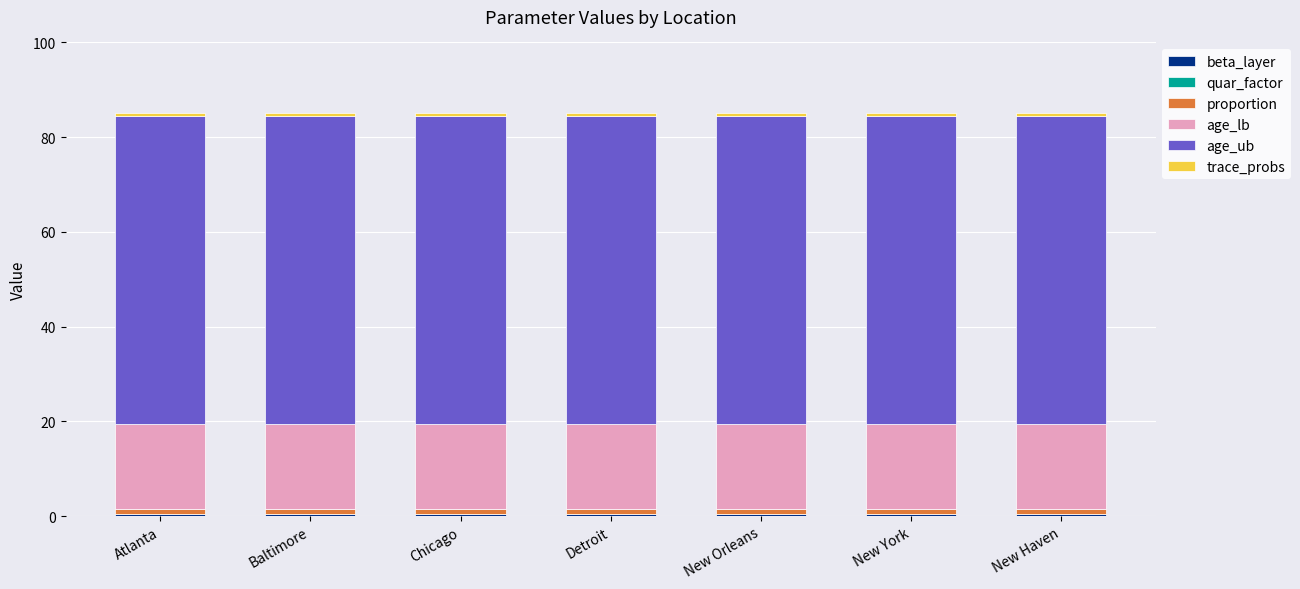

Which series changed the most between Chicago and New York?

beta_layer